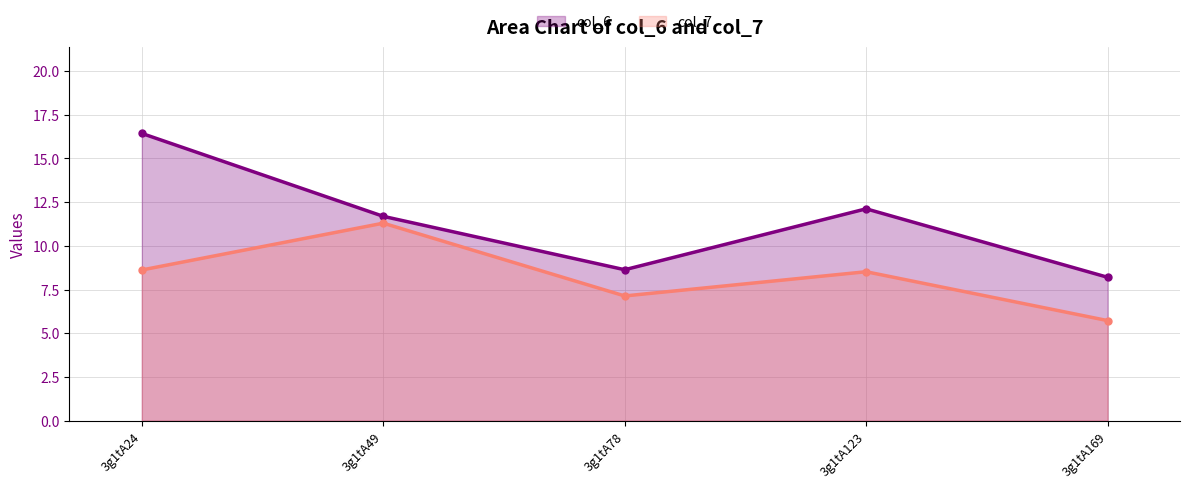

Which has a higher value, 3g1tA78 or 3g1tA169?

3g1tA78